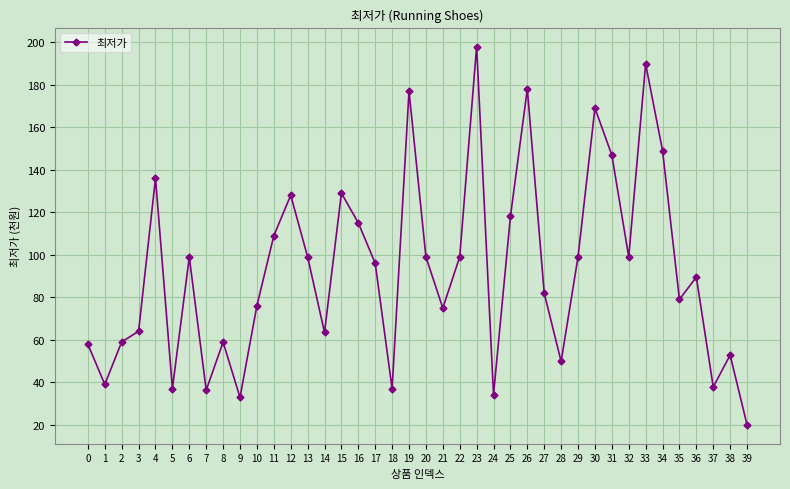

Where is the data nearest to the value 108?

11